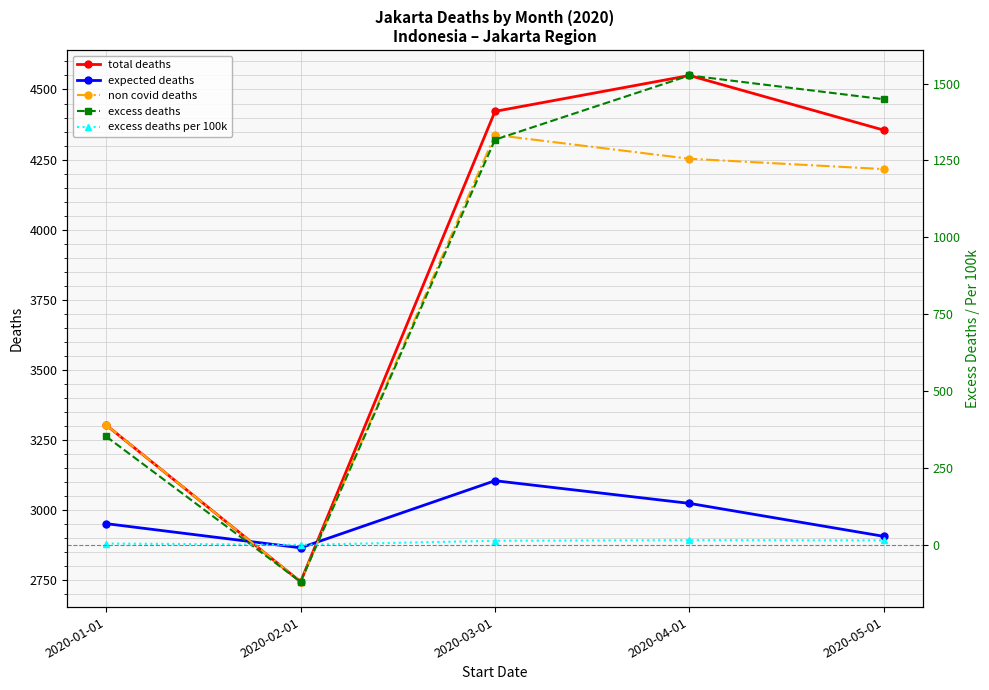

What is the maximum value for excess deaths per 100k?

14.2